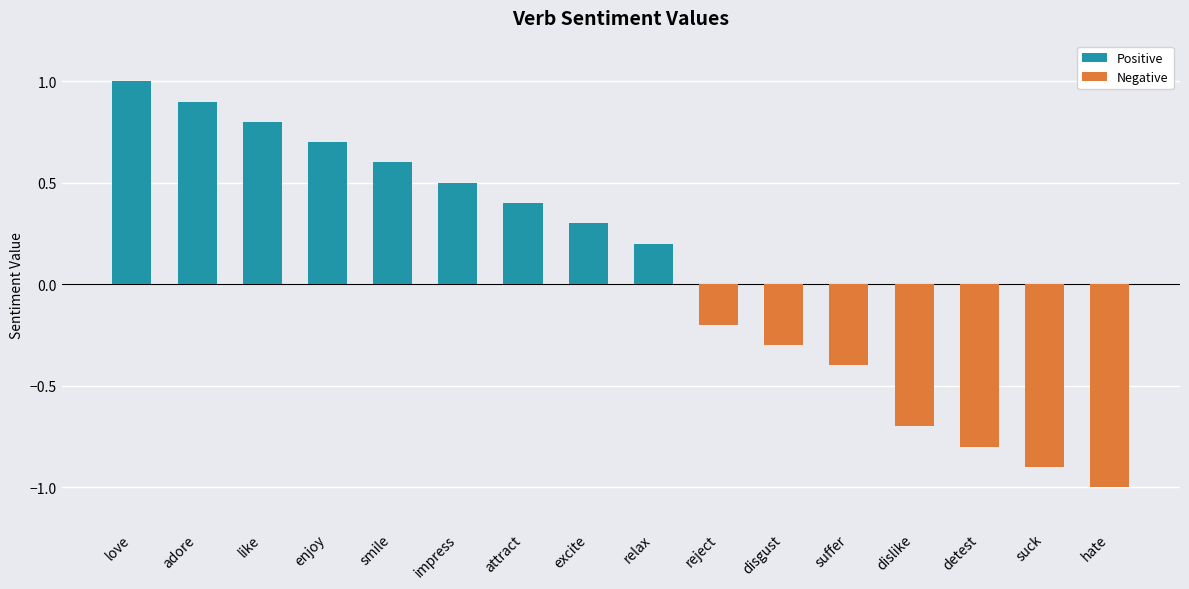

The chart shows a value of -1.0 at hate. True or false?

True